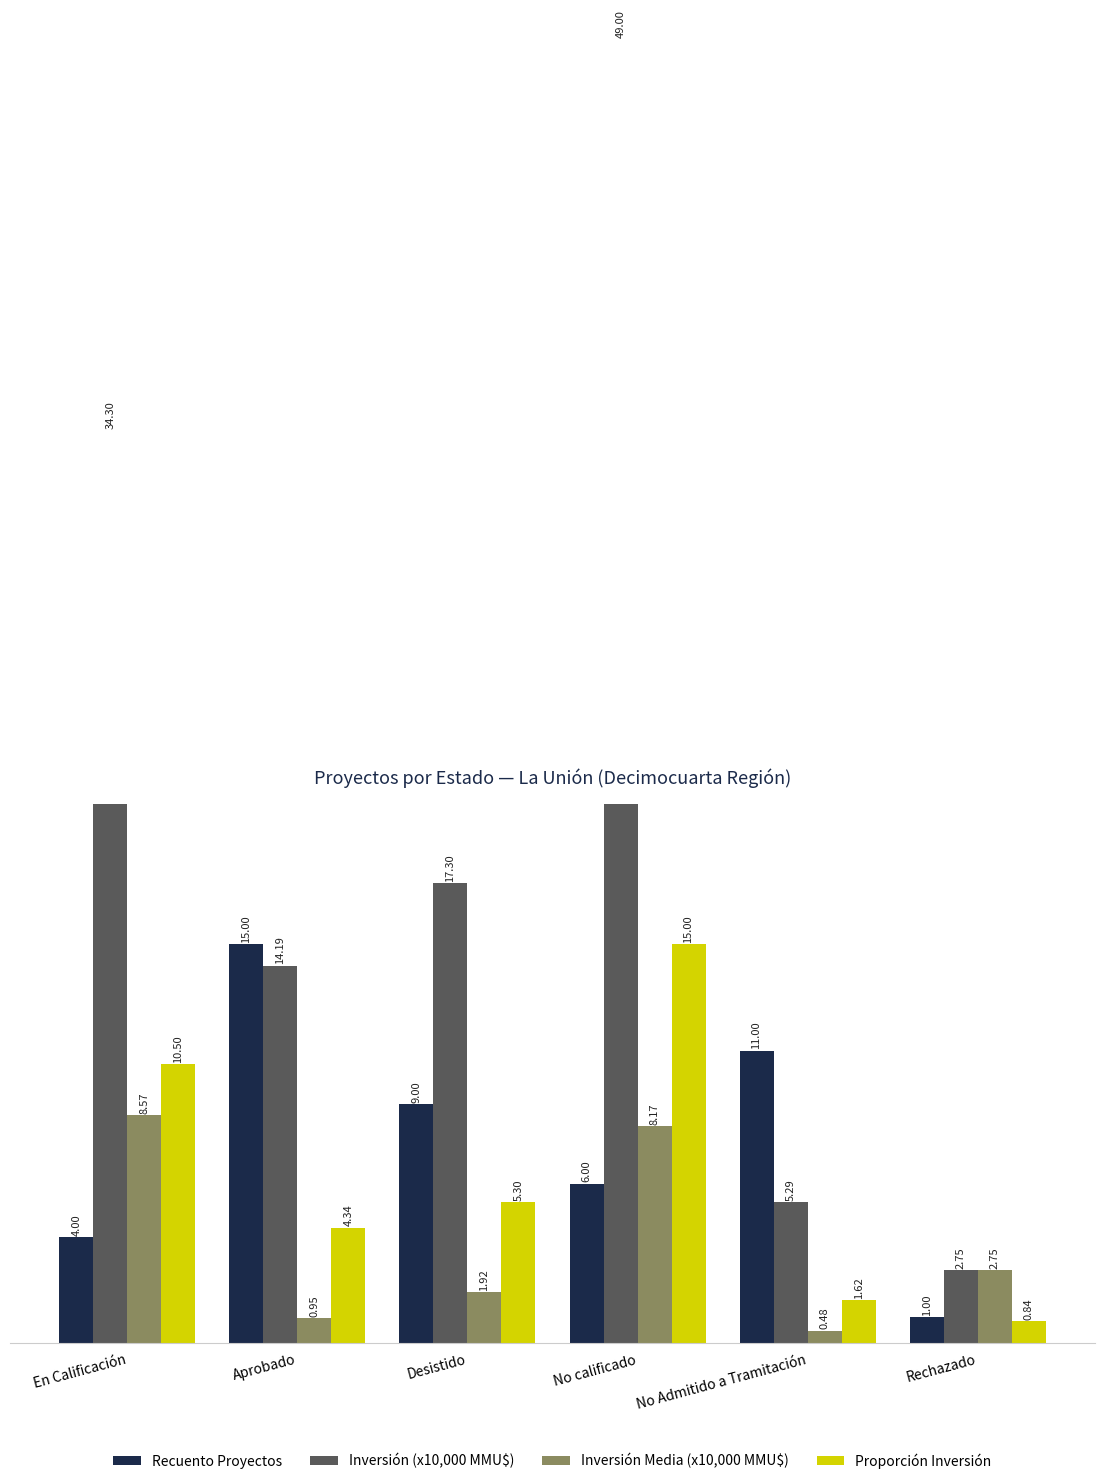

The Inversión Media (x10,000 MMU$) series shows 0.5 at No Admitido a Tramitación. True or false?

True